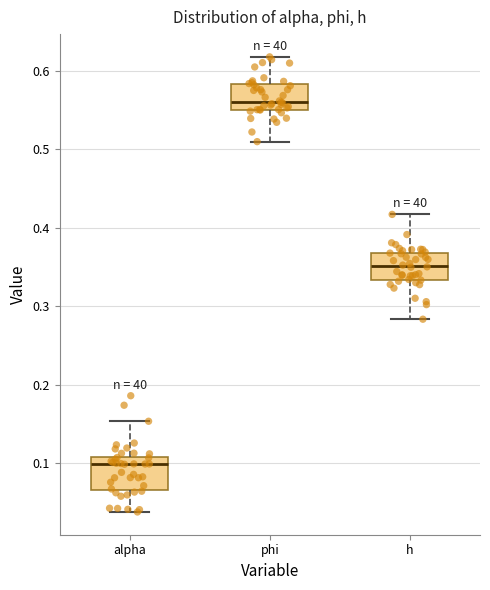

Reading left to right, transcribe this box plot: for each box, give where its median line is, the range the box spans, and where its two whiskers end, as read against the y-axis. The values are not printed on the chart, so give them approximately, as read against the axis.

alpha: median 0.10, box 0.07 to 0.11, whiskers 0.04 to 0.15
phi: median 0.56, box 0.55 to 0.58, whiskers 0.51 to 0.62
h: median 0.35, box 0.33 to 0.37, whiskers 0.28 to 0.42